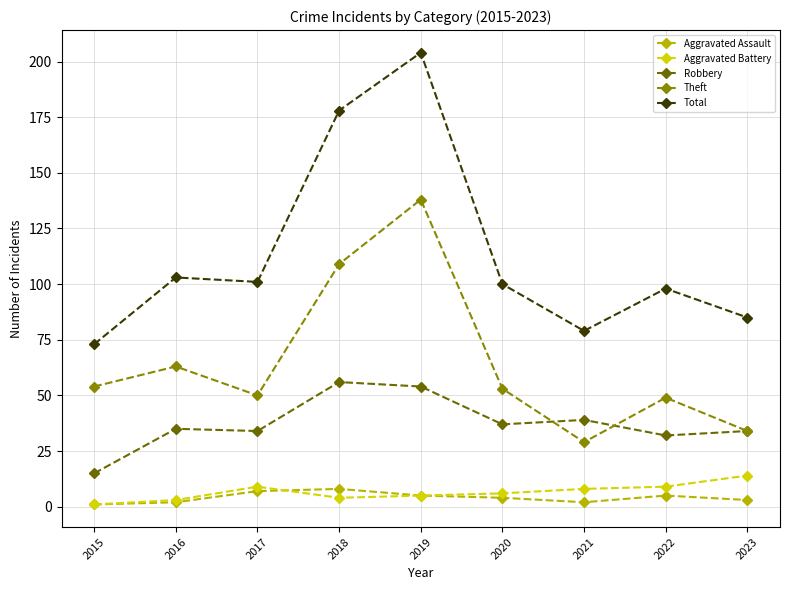

True or false: Total has a value of 73 at 2015.

True